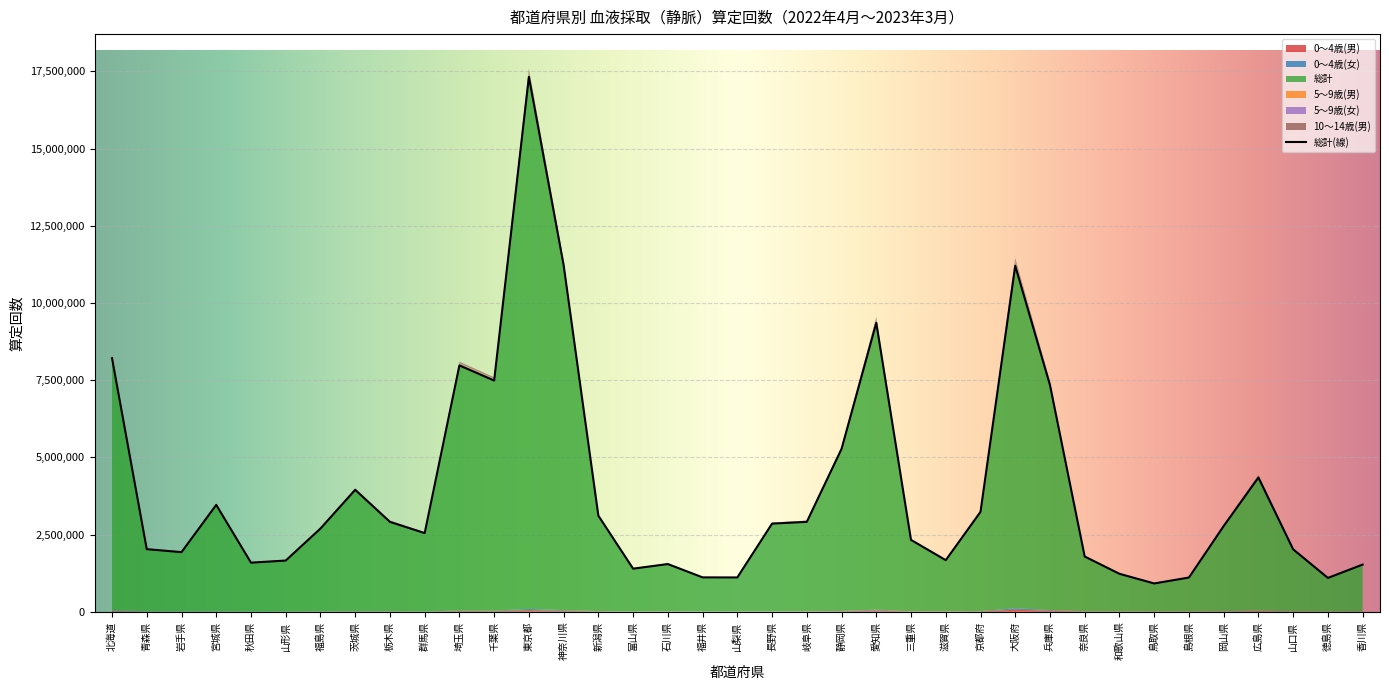

Reading left to right, list all the values displayed in this chart.

0～4歳(男): 北海道=27803	青森県=5987	岩手県=4829	宮城県=7122	秋田県=2377	山形県=4176	福島県=6941	茨城県=9180	栃木県=9121	群馬県=3464	埼玉県=22762	千葉県=19312	東京都=50862	神奈川県=28529	新潟県=12074	富山県=2637	石川県=7260	福井県=3679	山梨県=1967	長野県=5997	岐阜県=7692	静岡県=13375	愛知県=36659	三重県=8052	滋賀県=6400	京都府=9989	大阪府=62792	兵庫県=29758	奈良県=8370	和歌山県=3229	鳥取県=4848	島根県=3087	岡山県=8114	広島県=20497	山口県=7088	徳島県=3461	香川県=4461
0～4歳(女): 北海道=22058	青森県=4690	岩手県=3546	宮城県=5790	秋田県=1988	山形県=3306	福島県=5740	茨城県=6817	栃木県=7085	群馬県=2787	埼玉県=18285	千葉県=15307	東京都=40290	神奈川県=23156	新潟県=9732	富山県=2227	石川県=6003	福井県=2937	山梨県=1626	長野県=4840	岐阜県=6222	静岡県=10815	愛知県=29637	三重県=6907	滋賀県=4914	京都府=8127	大阪府=50424	兵庫県=24919	奈良県=7036	和歌山県=2589	鳥取県=3907	島根県=2642	岡山県=6405	広島県=16943	山口県=5977	徳島県=2584	香川県=3489
総計: 北海道=8210324	青森県=2025530	岩手県=1929238	宮城県=3459271	秋田県=1588836	山形県=1657149	福島県=2693325	茨城県=3947523	栃木県=2909899	群馬県=2546026	埼玉県=7976122	千葉県=7485790	東京都=17319589	神奈川県=11225674	新潟県=3109167	富山県=1394414	石川県=1543222	福井県=1111822	山梨県=1109866	長野県=2852865	岐阜県=2910189	静岡県=5271626	愛知県=9355890	三重県=2324681	滋賀県=1669593	京都府=3233332	大阪府=11202464	兵庫県=7339920	奈良県=1786973	和歌山県=1227952	鳥取県=915141	島根県=1107379	岡山県=2774750	広島県=4346542	山口県=2020189	徳島県=1094807	香川県=1526513
5～9歳(男): 北海道=20100	青森県=4917	岩手県=4927	宮城県=8443	秋田県=3466	山形県=4160	福島県=6724	茨城県=10589	栃木県=8364	群馬県=6268	埼玉県=25478	千葉県=21940	東京都=56058	神奈川県=29559	新潟県=10228	富山県=3235	石川県=4974	福井県=2918	山梨県=2471	長野県=7209	岐阜県=9187	静岡県=13408	愛知県=38184	三重県=7217	滋賀県=5417	京都府=8371	大阪府=44325	兵庫県=26660	奈良県=4941	和歌山県=3354	鳥取県=3131	島根県=2494	岡山県=8031	広島県=14880	山口県=6841	徳島県=3708	香川県=4814
5～9歳(女): 北海道=16759	青森県=3960	岩手県=4042	宮城県=7497	秋田県=2928	山形県=3490	福島県=5741	茨城県=9035	栃木県=7411	群馬県=5972	埼玉県=22097	千葉県=19179	東京都=47780	神奈川県=25343	新潟県=8324	富山県=2661	石川県=4027	福井県=2168	山梨県=2208	長野県=5986	岐阜県=7869	静岡県=11548	愛知県=33106	三重県=5783	滋賀県=4689	京都府=7010	大阪府=38451	兵庫県=22926	奈良県=4085	和歌山県=2899	鳥取県=2770	島根県=2149	岡山県=7216	広島県=12960	山口県=6306	徳島県=3132	香川県=3862
10～14歳(男): 北海道=21593	青森県=6167	岩手県=6483	宮城県=12477	秋田県=5058	山形県=5890	福島県=8057	茨城県=13271	栃木県=10550	群馬県=9744	埼玉県=29384	千葉県=27110	東京都=63695	神奈川県=32581	新潟県=11416	富山県=4810	石川県=5680	福井県=4219	山梨県=3412	長野県=10324	岐阜県=12376	静岡県=18305	愛知県=45239	三重県=7946	滋賀県=5982	京都府=10221	大阪府=49666	兵庫県=29502	奈良県=5744	和歌山県=4345	鳥取県=3655	島根県=3391	岡山県=9569	広島県=16239	山口県=7746	徳島県=4478	香川県=7672